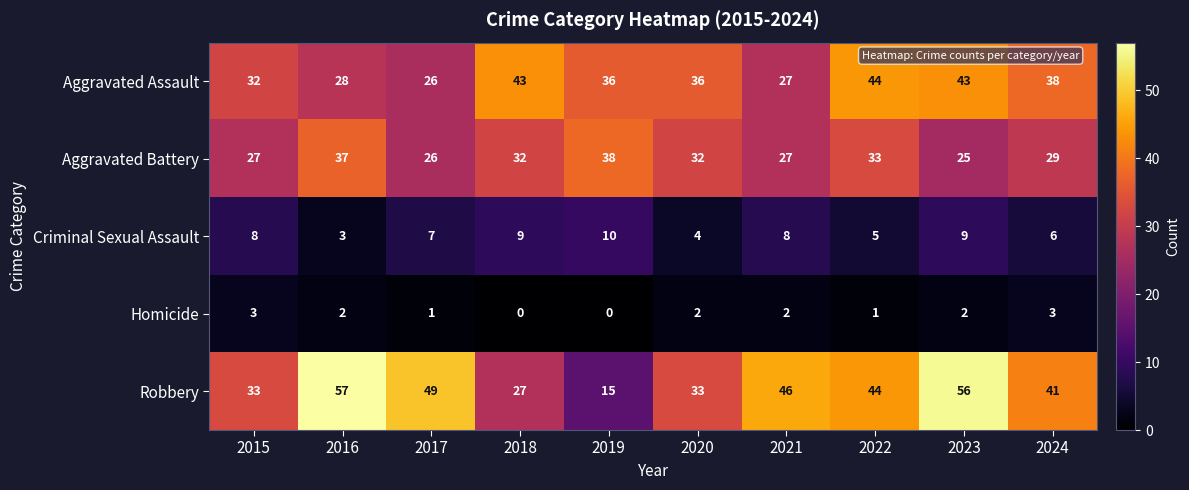

How many categories are shown in the chart?

10